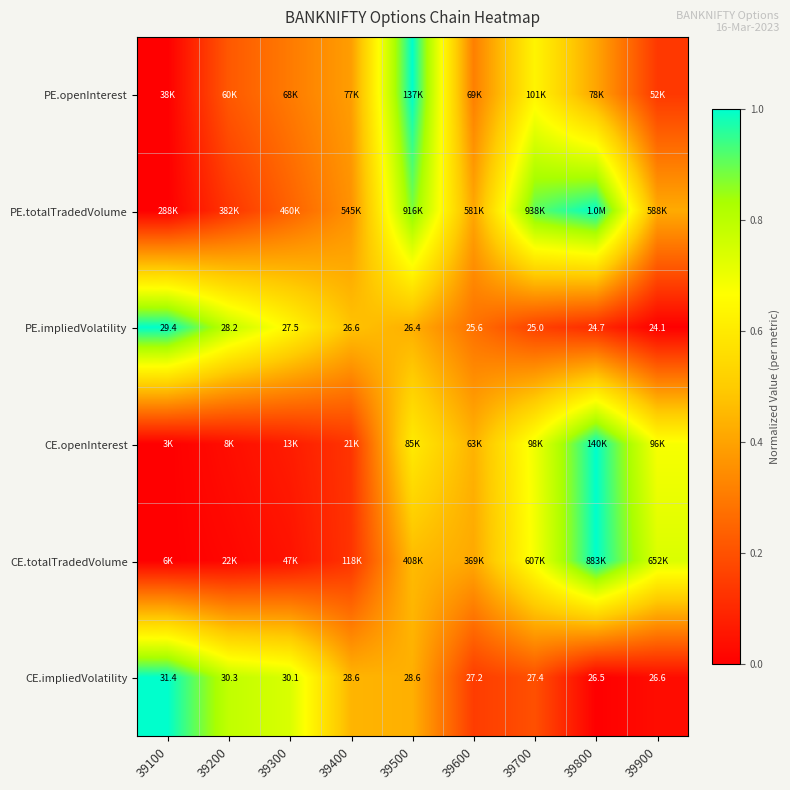

Which series changed the most between 39400 and 39900?

CE.totalTradedVolume